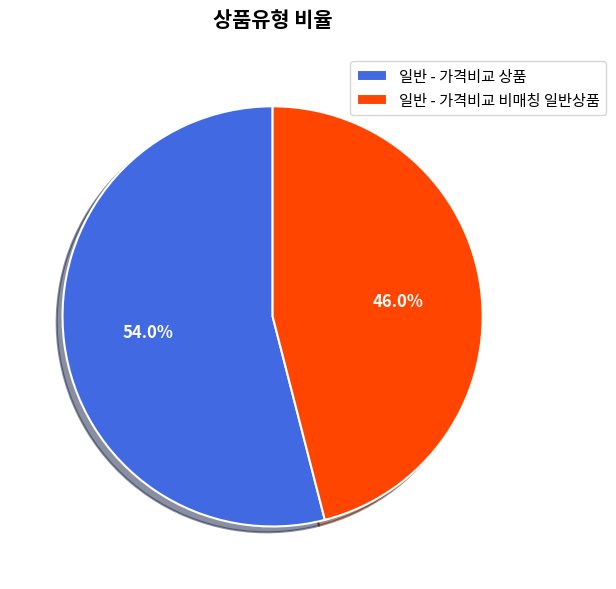

What portion of the pie excludes 일반 - 가격비교 비매칭 일반상품?

54.0%